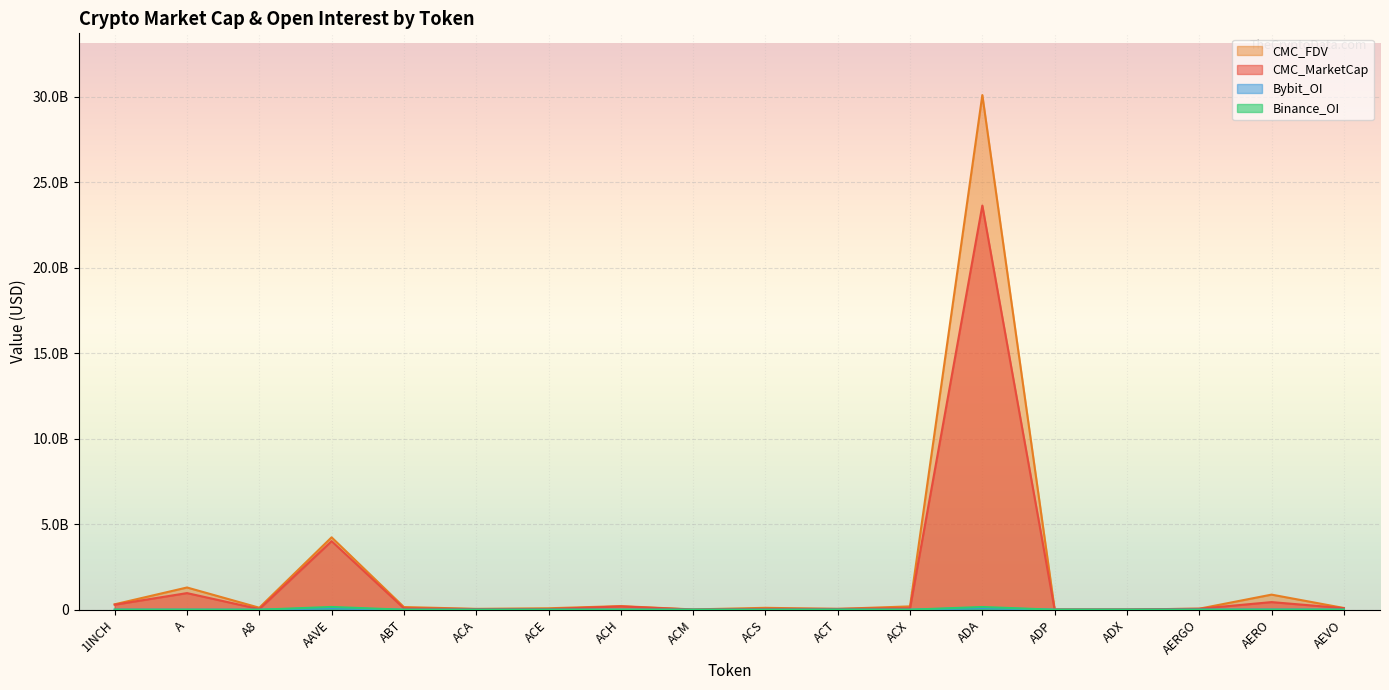

How many interior local peaks does the CMC_FDV series have?

6